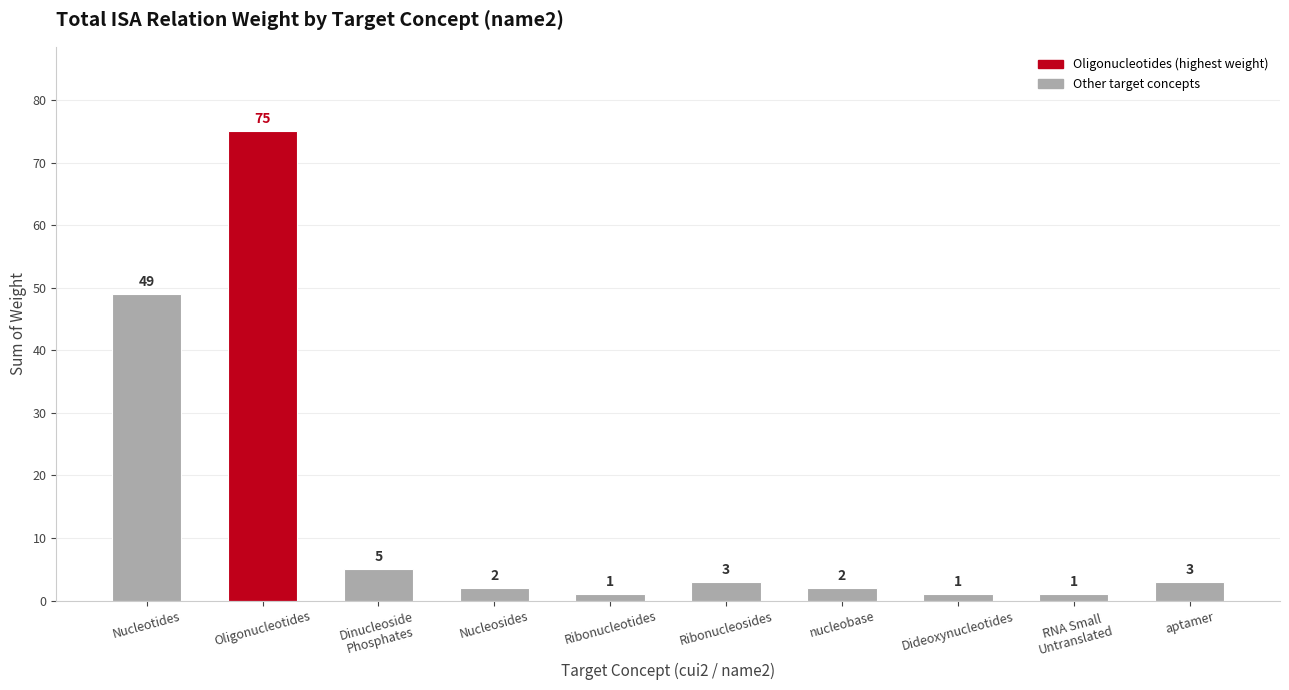

The chart shows a value of 75 at Oligonucleotides. True or false?

True